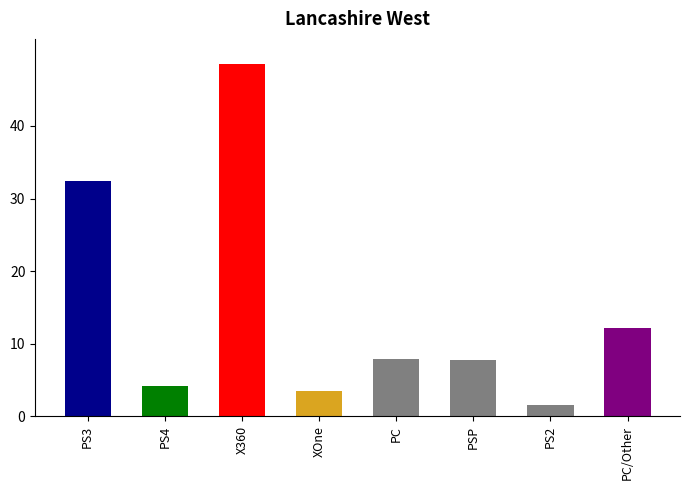

Does the chart contain stacked bars?

No